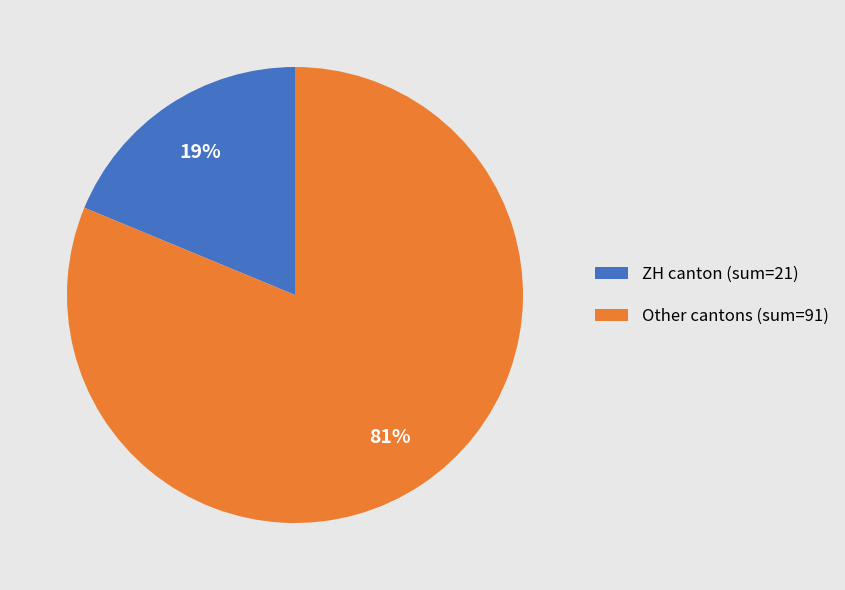

Rank the categories by value from lowest to highest.

ZH canton (sum=21), Other cantons (sum=91)